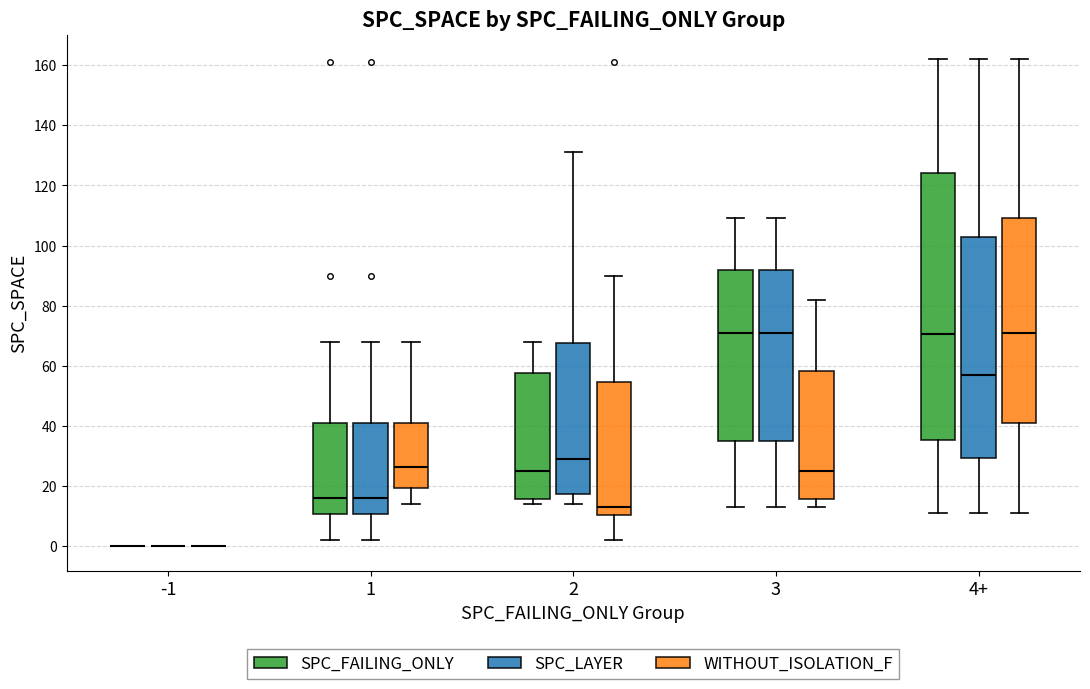

Reading left to right, transcribe this box plot: for each box, give where its median line is, the range the box spans, and where its two whiskers end, as read against the y-axis. The values are not printed on the chart, so give them approximately, as read against the axis.

-1 (SPC_FAILING_ONLY): box collapsed to a line at 0, whiskers 0 to 0
-1 (SPC_LAYER): box collapsed to a line at 0, whiskers 0 to 0
-1 (WITHOUT_ISOLATION_F): box collapsed to a line at 0, whiskers 0 to 0
1 (SPC_FAILING_ONLY): median 16, box 10 to 42, whiskers 2 to 68
1 (SPC_LAYER): median 16, box 10 to 42, whiskers 2 to 68
1 (WITHOUT_ISOLATION_F): median 26, box 20 to 42, whiskers 14 to 68
2 (SPC_FAILING_ONLY): median 26, box 16 to 58, whiskers 14 to 68
2 (SPC_LAYER): median 30, box 18 to 68, whiskers 14 to 132
2 (WITHOUT_ISOLATION_F): median 14, box 10 to 54, whiskers 2 to 90
3 (SPC_FAILING_ONLY): median 72, box 36 to 92, whiskers 14 to 110
3 (SPC_LAYER): median 72, box 36 to 92, whiskers 14 to 110
3 (WITHOUT_ISOLATION_F): median 26, box 16 to 58, whiskers 14 to 82
4+ (SPC_FAILING_ONLY): median 70, box 36 to 124, whiskers 12 to 162
4+ (SPC_LAYER): median 58, box 30 to 104, whiskers 12 to 162
4+ (WITHOUT_ISOLATION_F): median 72, box 42 to 110, whiskers 12 to 162